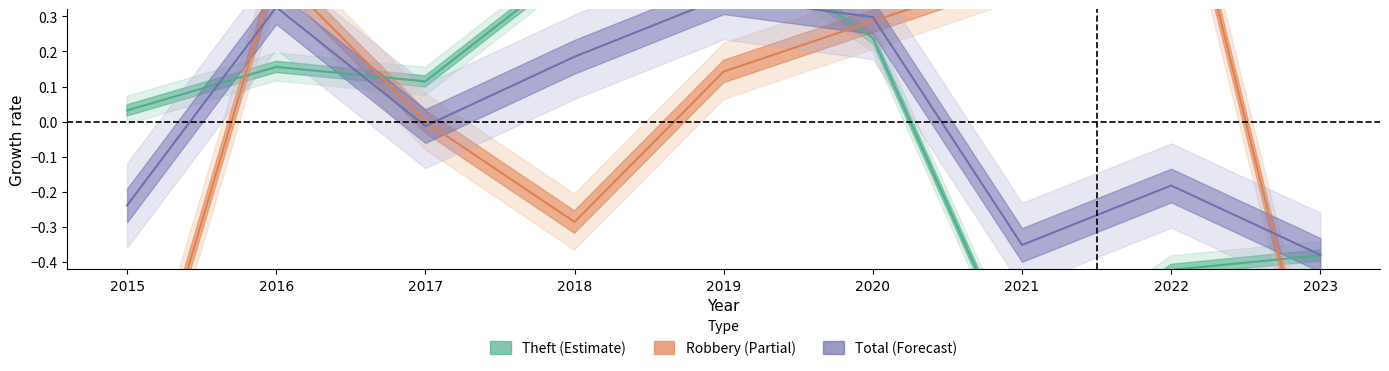

What is the lowest value of the Total (Forecast) series?

-0.4